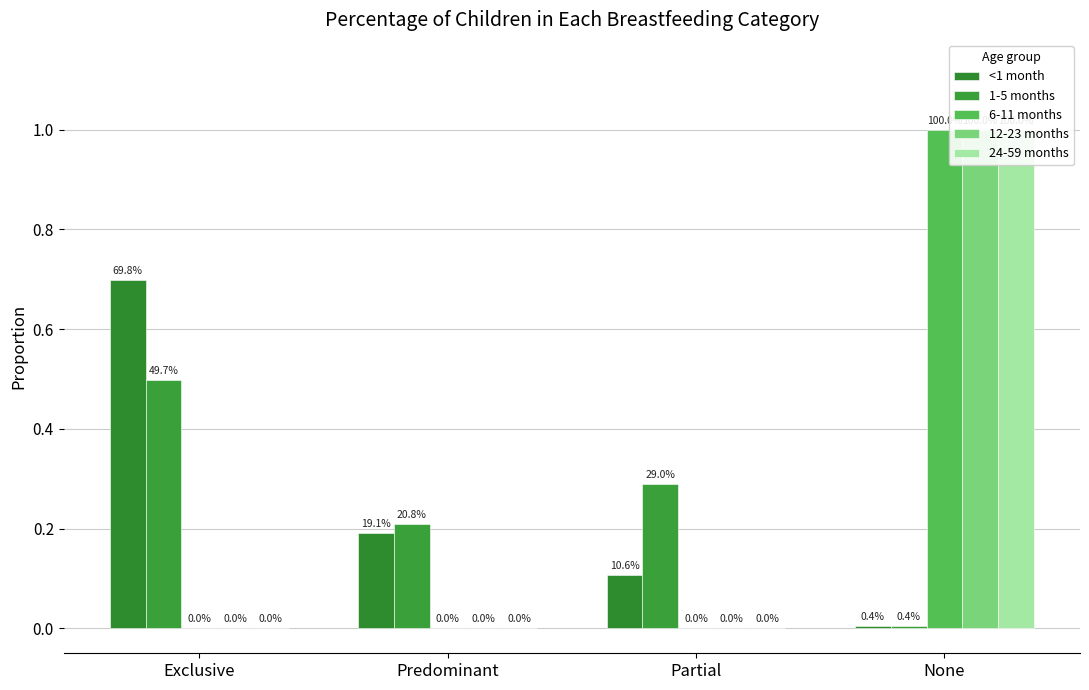

Reading left to right, what are all the values shown in this chart?

<1 month: 0.7	0.2	0.1	0.0
1-5 months: 0.5	0.2	0.3	0.0
6-11 months: 0.0	0.0	0.0	1.0
12-23 months: 0.0	0.0	0.0	1.0
24-59 months: 0.0	0.0	0.0	1.0